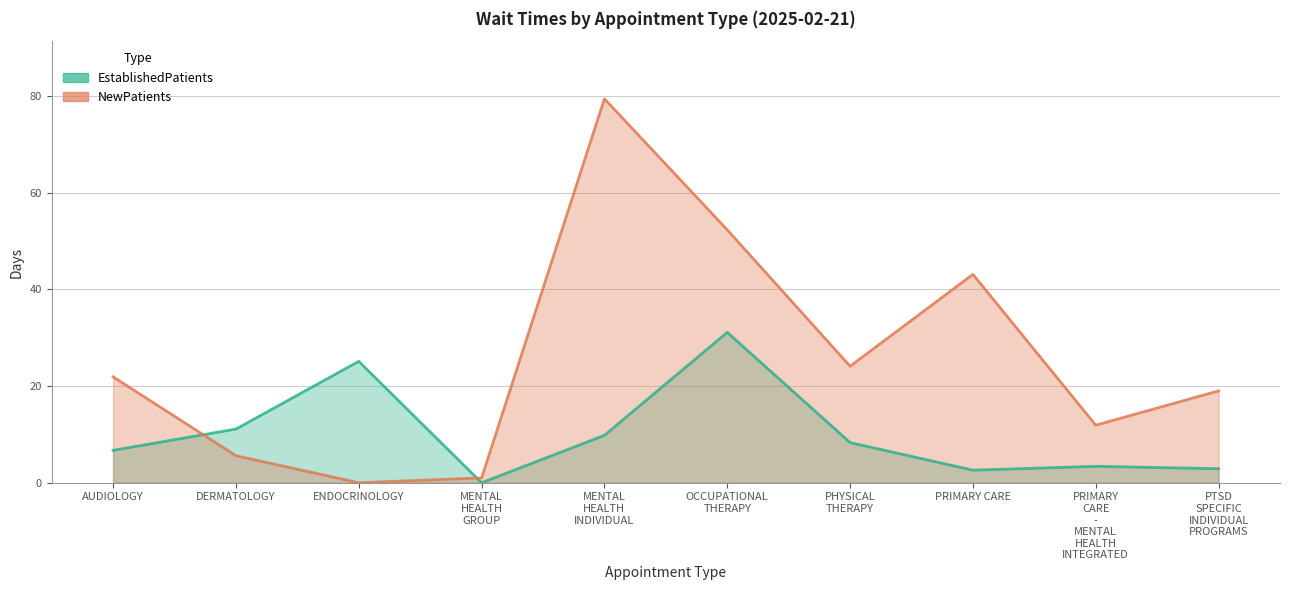

True or false: NewPatients and EstablishedPatients intersect in this chart.

True